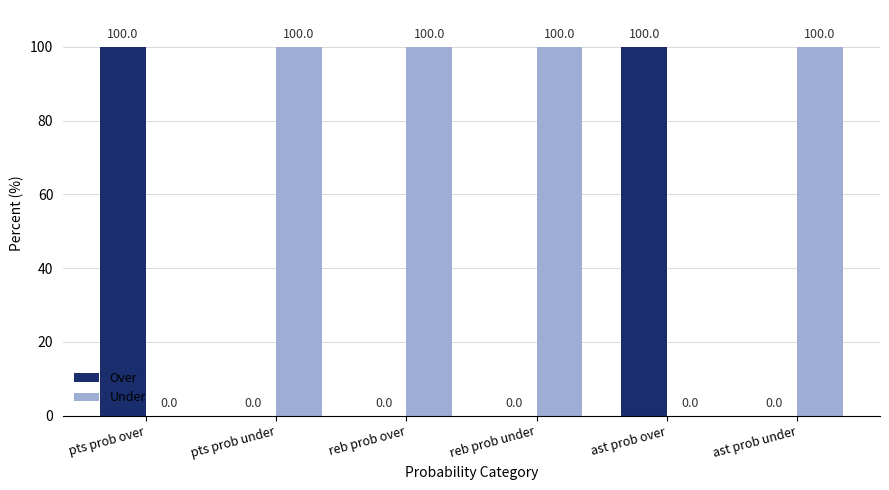

What is the average value of the Over series?

33